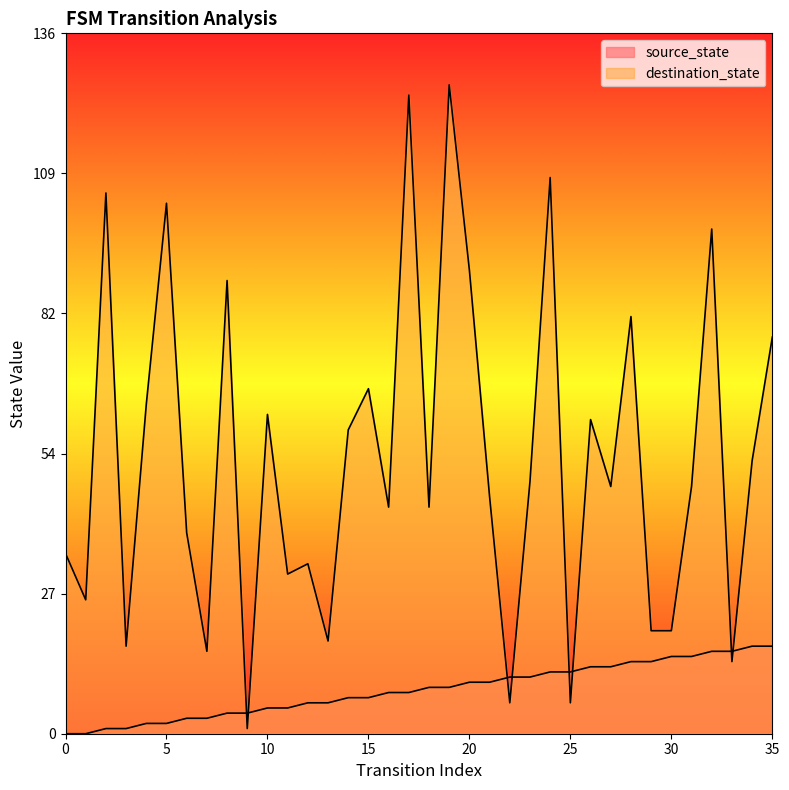

Which series has the largest range (max minus min)?

destination_state